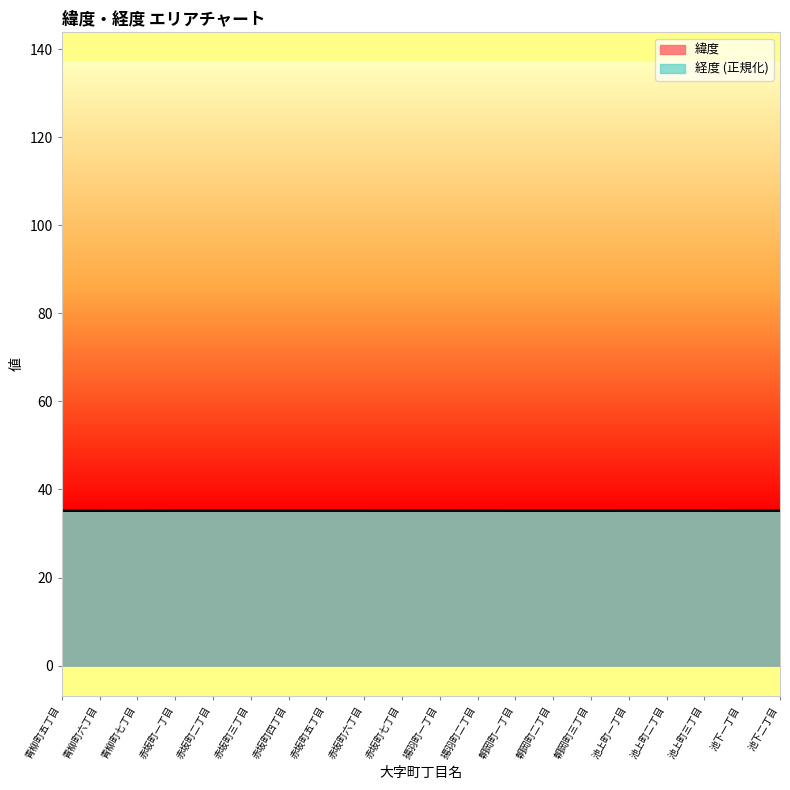

At which category is the sum across all series the highest?

揚羽町二丁目